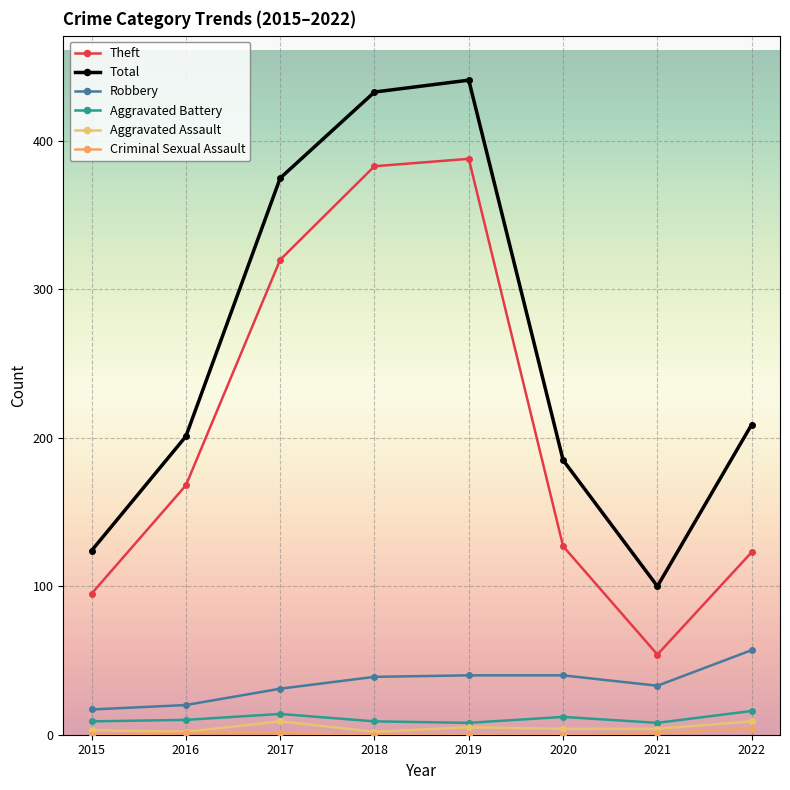

Count the Aggravated Battery values in the range 9 to 14.

5